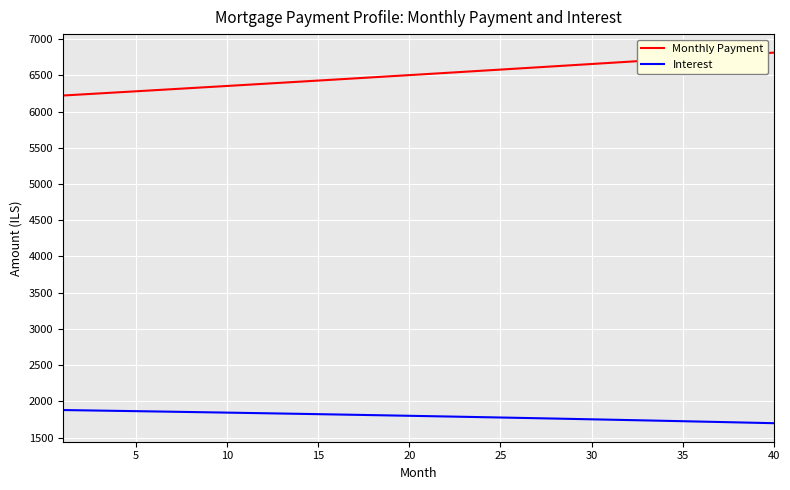

True or false: Monthly Payment and Interest intersect in this chart.

False